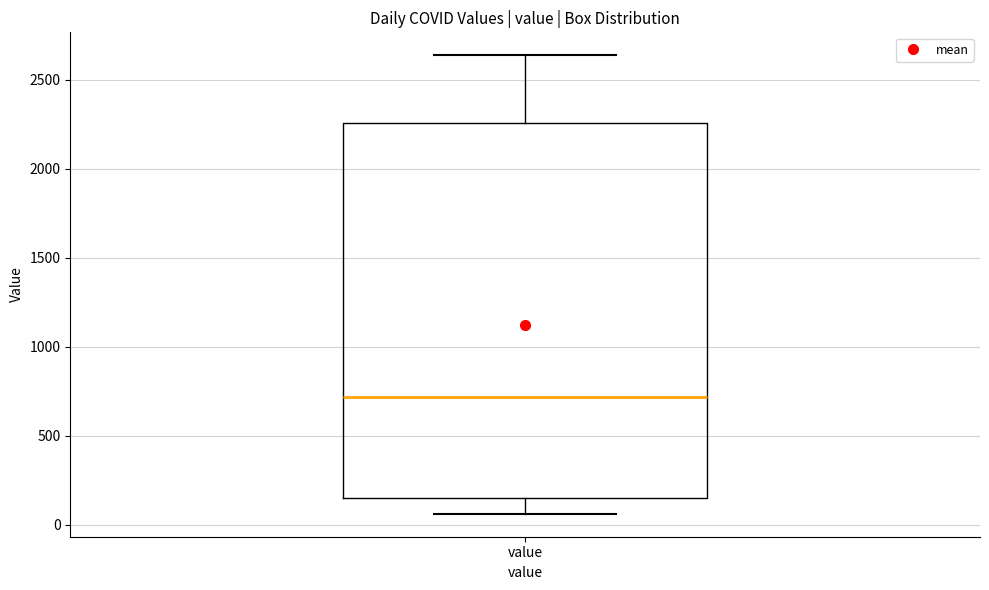

Where is the lower edge of the box for value on the y-axis? The values are not printed on the chart, so give them approximately, as read against the axis.

150